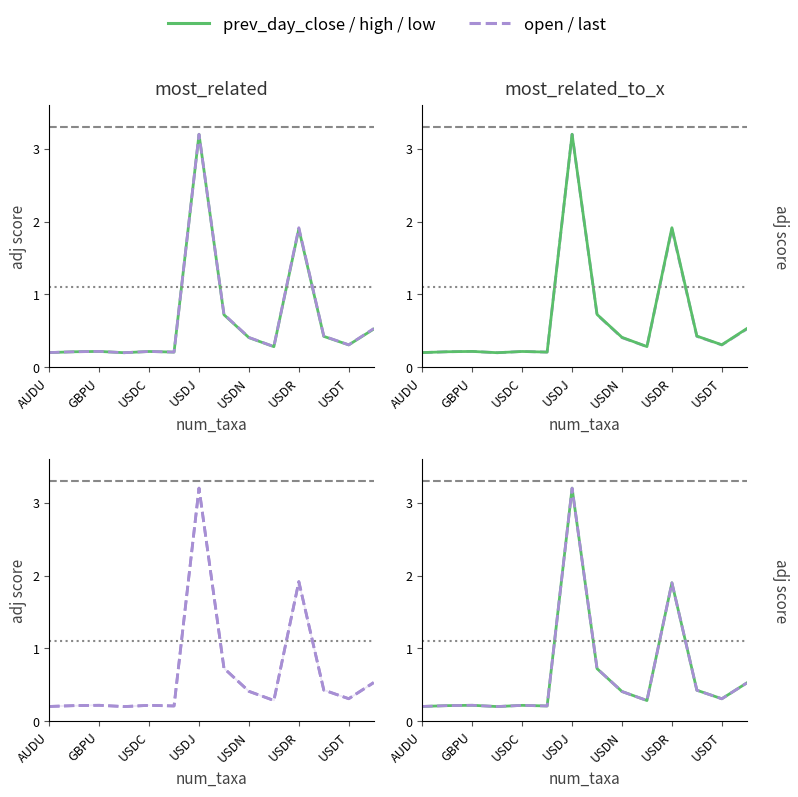

What is the sum of the open values at 10 and USDR?

2.1